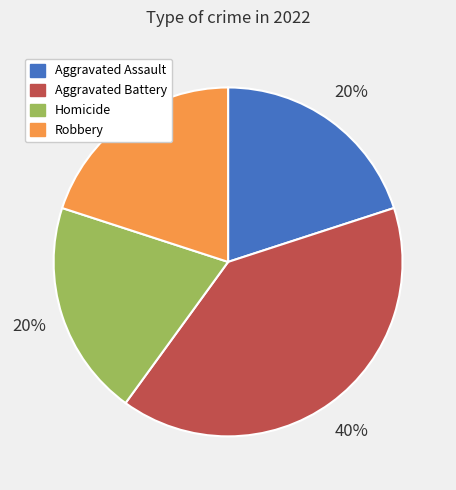

Count the number of slices in the pie.

4